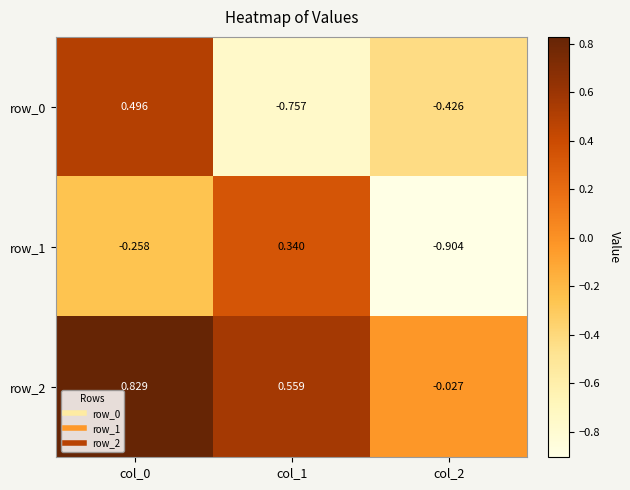

The row_2 series shows -0.0 at col_2. True or false?

True